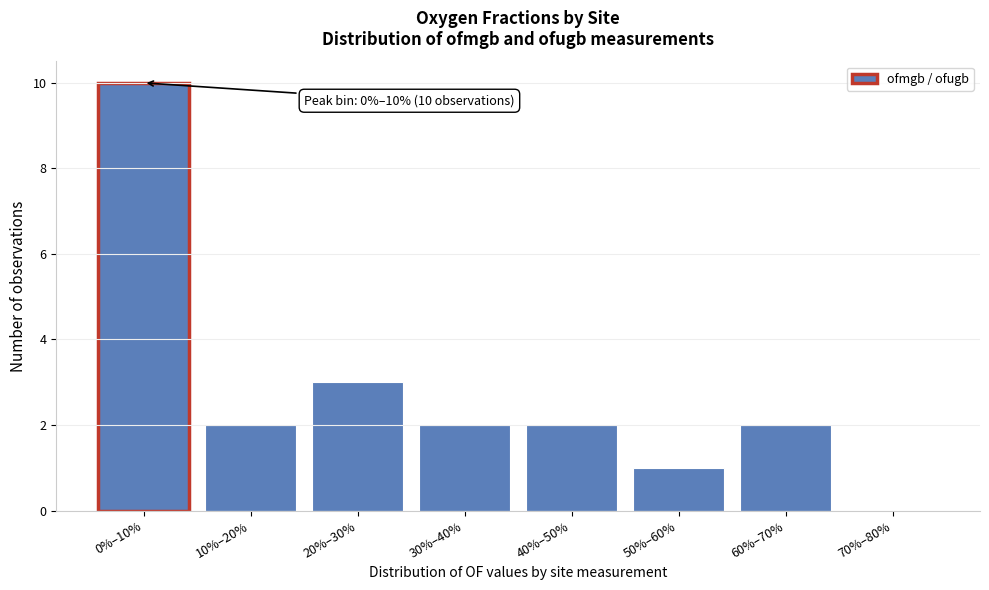

Reading left to right, list all the values displayed in this chart.

0%–10%=10	10%–20%=2	20%–30%=3	30%–40%=2	40%–50%=2	50%–60%=1	60%–70%=2	70%–80%=0